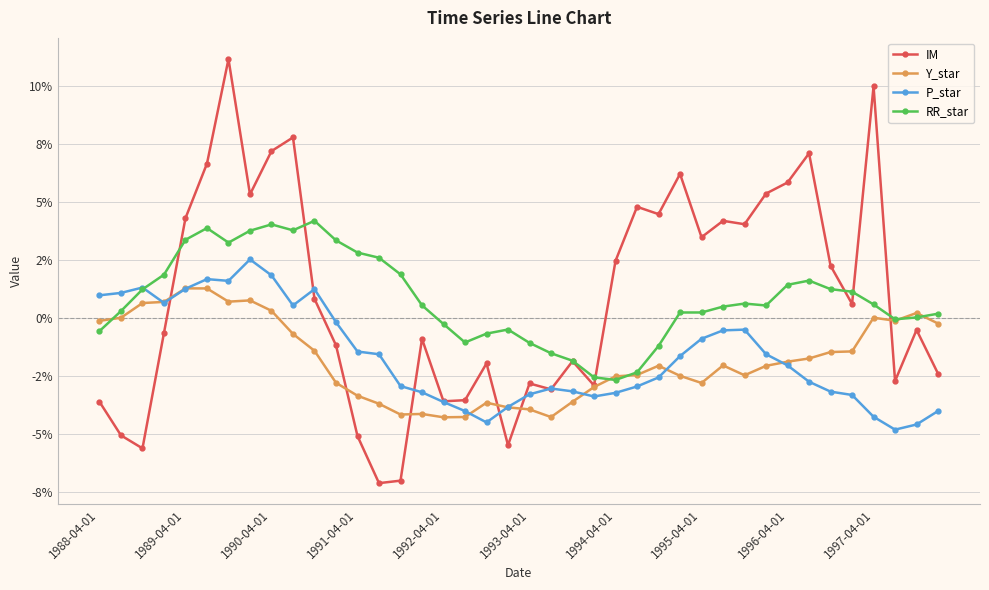

What are all the series names shown in the legend?

IM, Y_star, P_star, RR_star